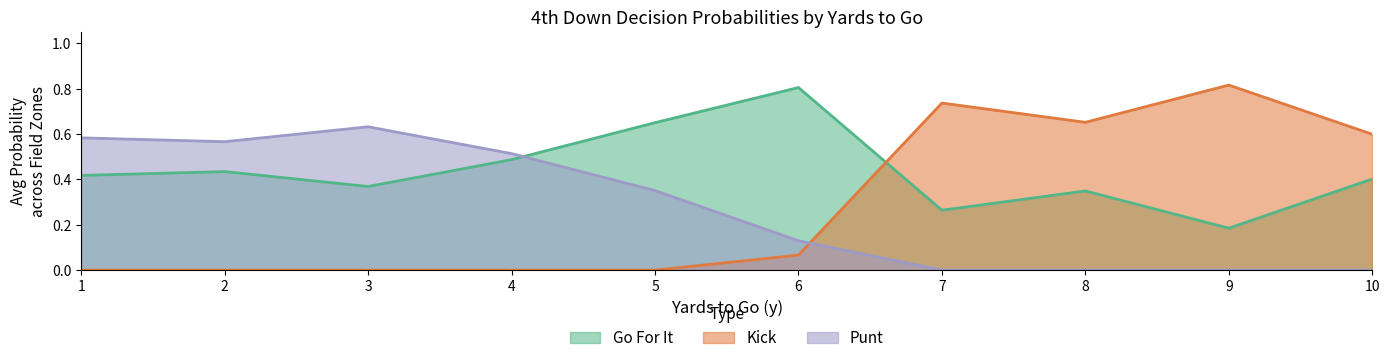

At which label does Kick reach its peak?

9